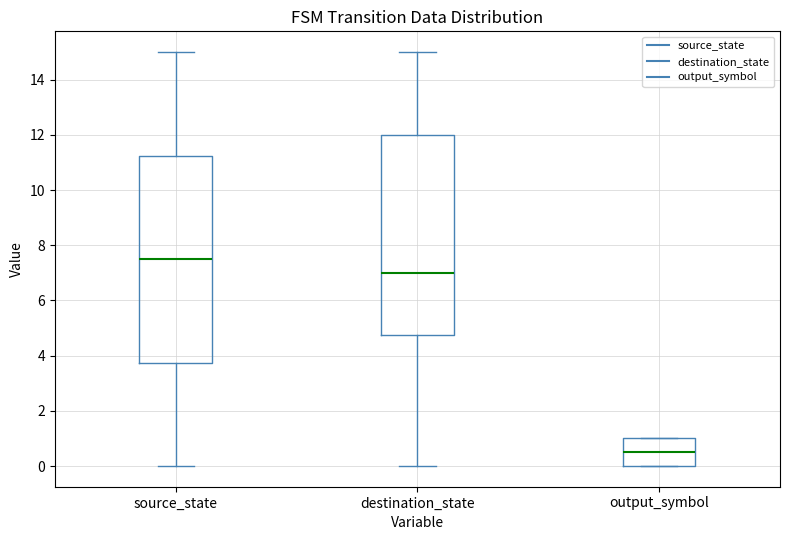

Which box's median line is the highest?

source_state